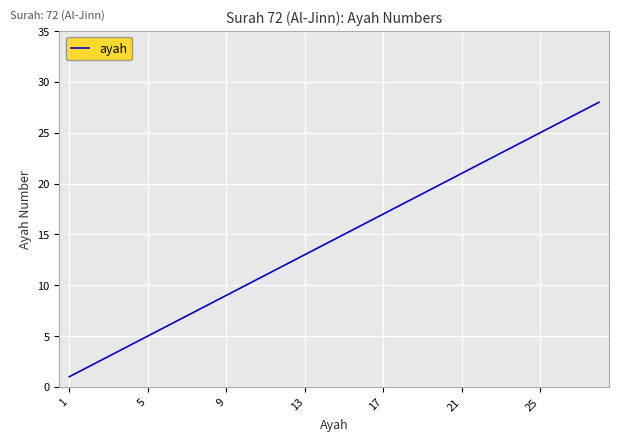

True or false: there are more than 0 points higher than both neighbors.

False